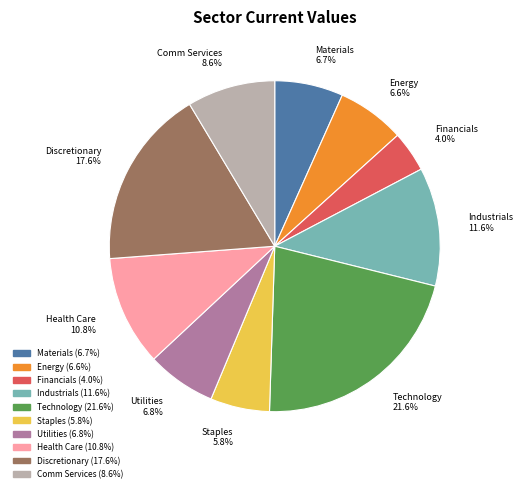

Between Health Care and Utilities, which is larger?

Health Care